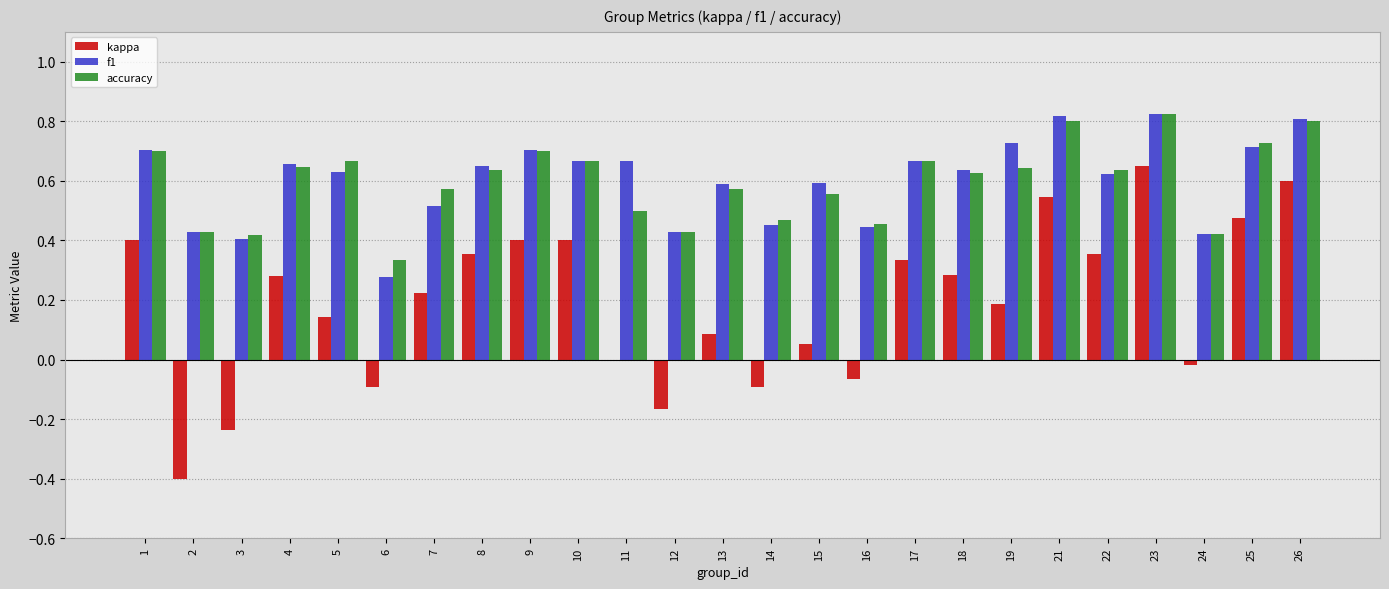

The value of kappa at 21 is 0.5. True or false?

True